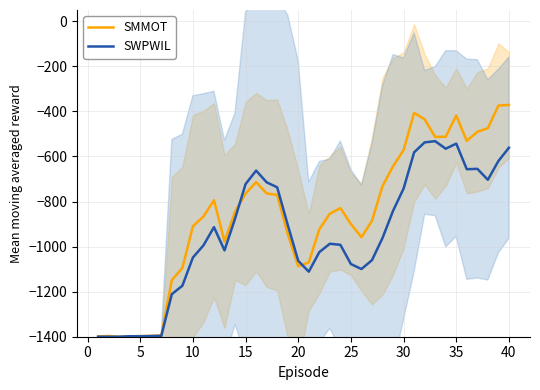

The value of SWPWIL at 15 is -722.5. True or false?

True